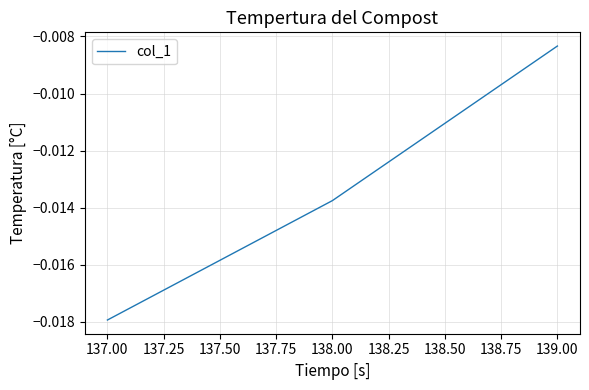

Rank the categories by value from lowest to highest.

137.00, 138.00, 139.00